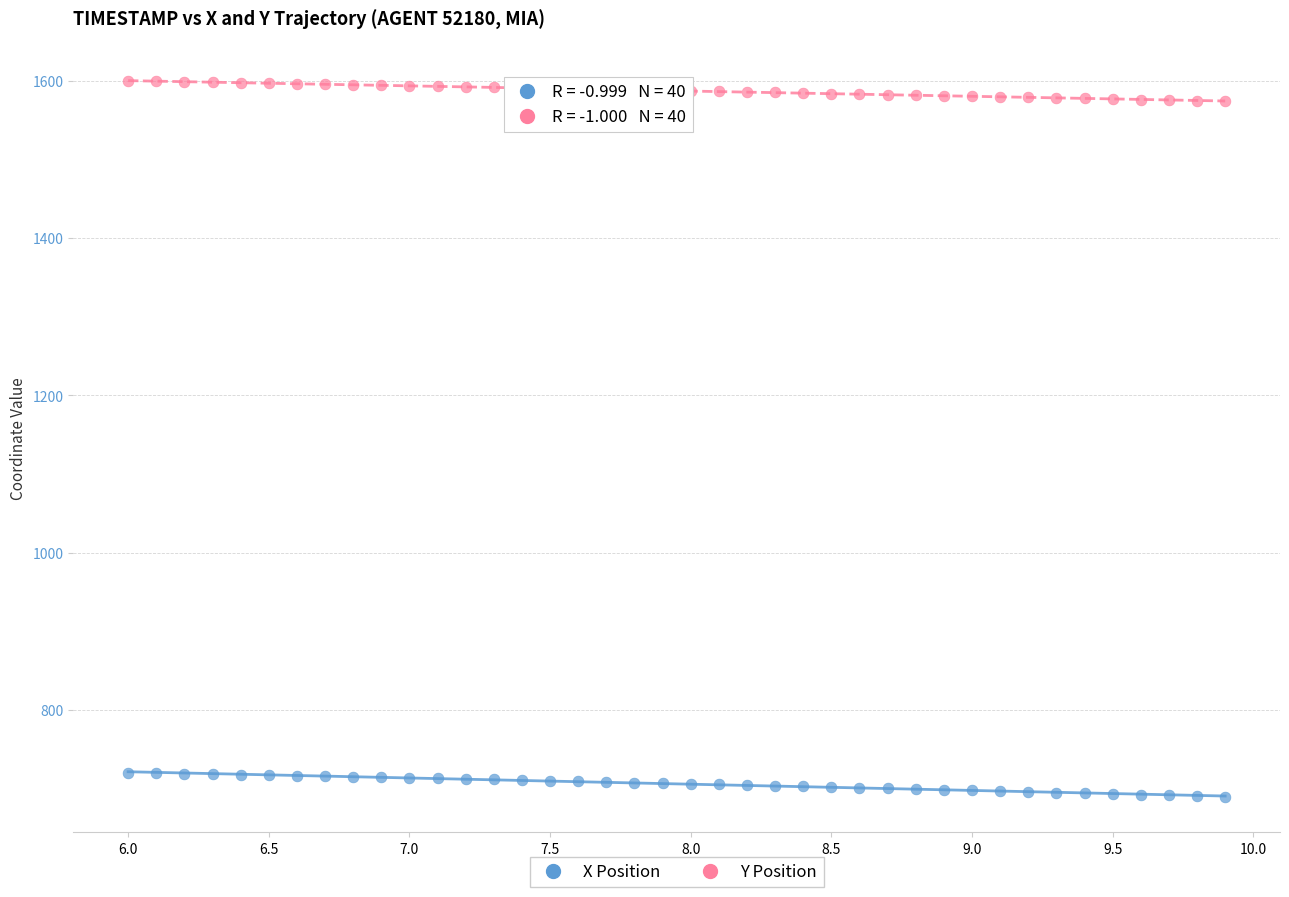

Which series contains the highest Y value?

Y Position